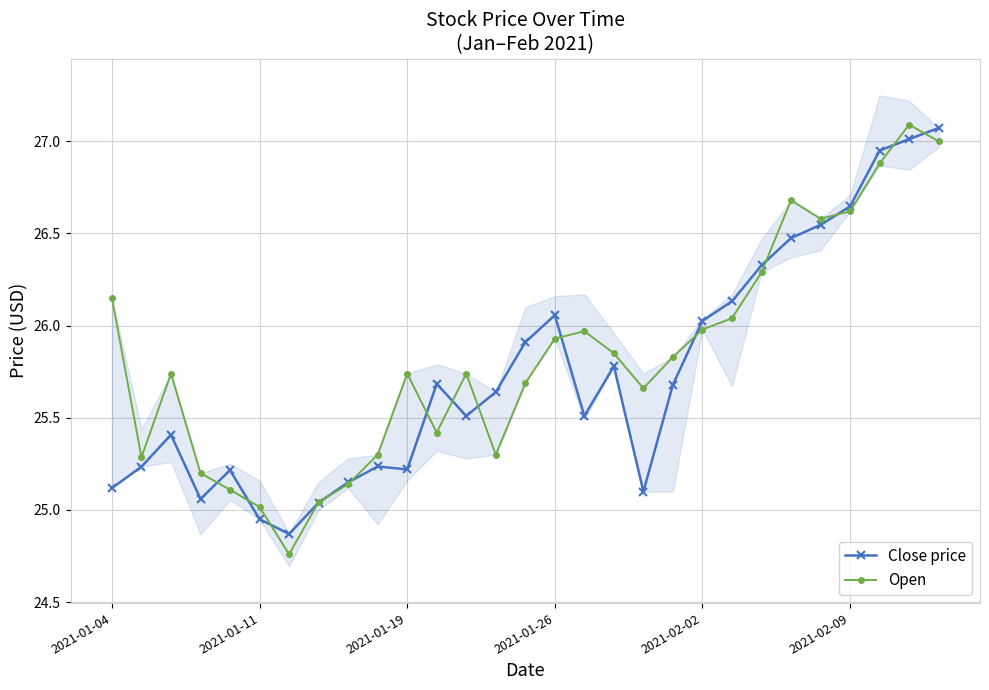

What is the minimum value shown in the chart?

24.8